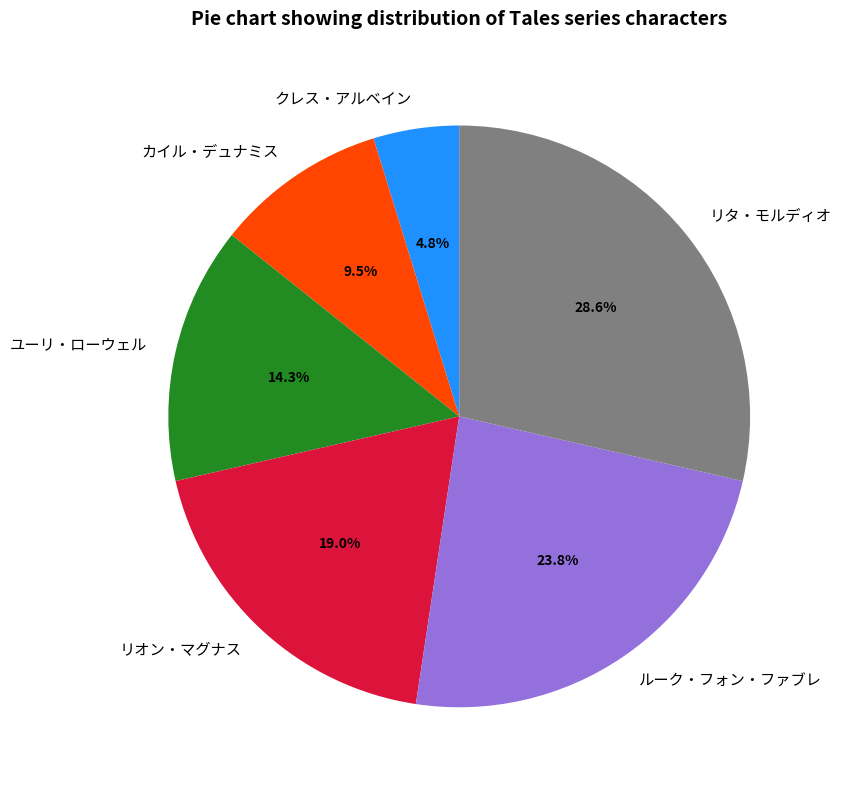

To the nearest percent, what is the combined percentage of クレス・アルベイン and リオン・マグナス?

24%